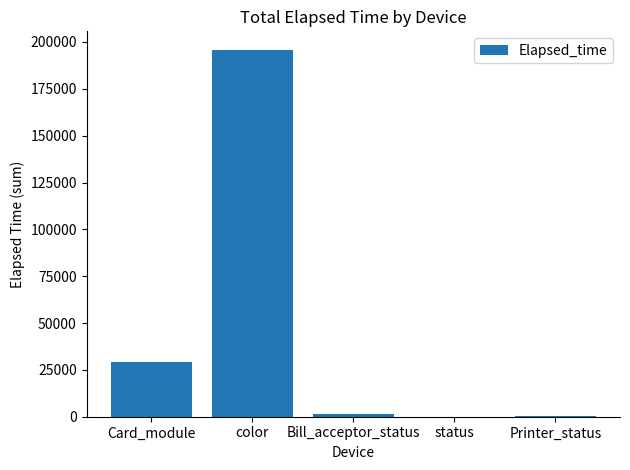

What is the sum of all values?

226782